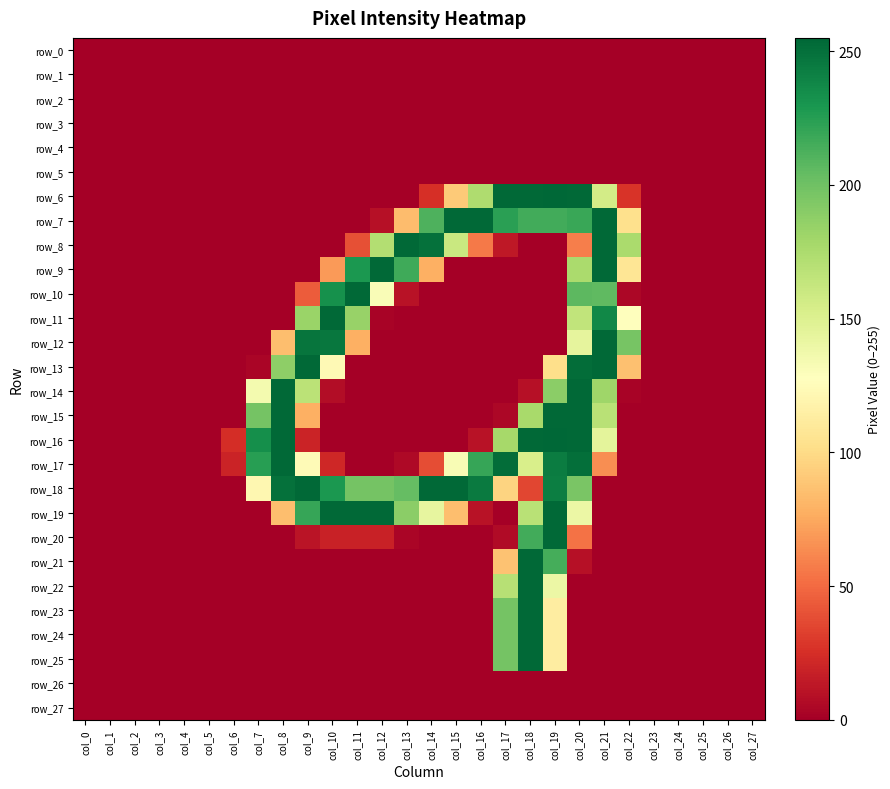

True or false: row_4 has a value of 0 at col_17.

True